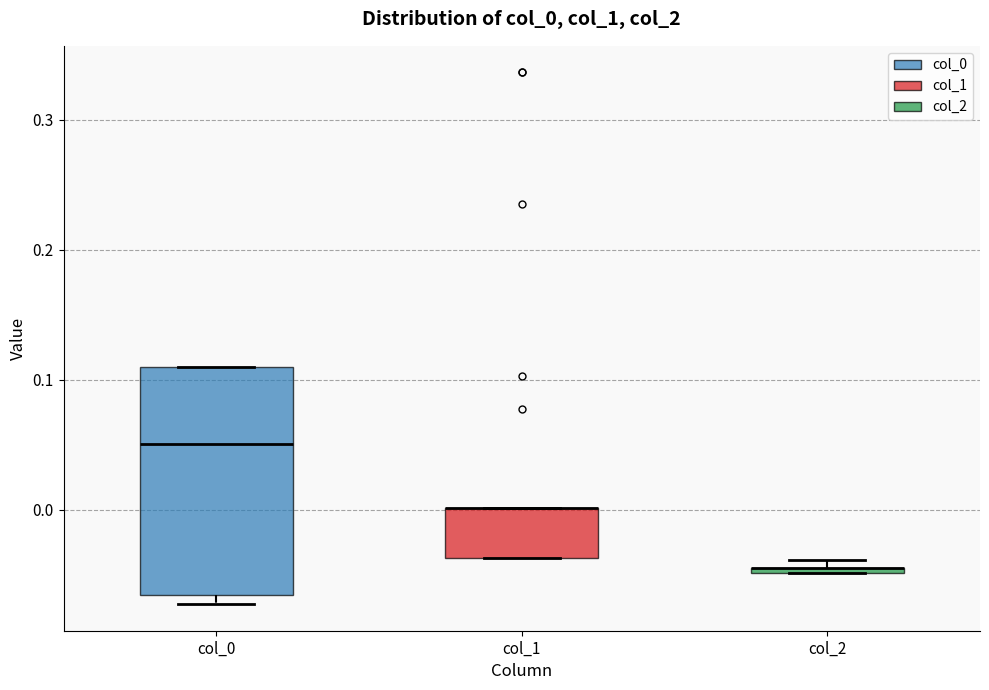

Where is the upper edge of the box for col_1 on the y-axis? The values are not printed on the chart, so give them approximately, as read against the axis.

0.00